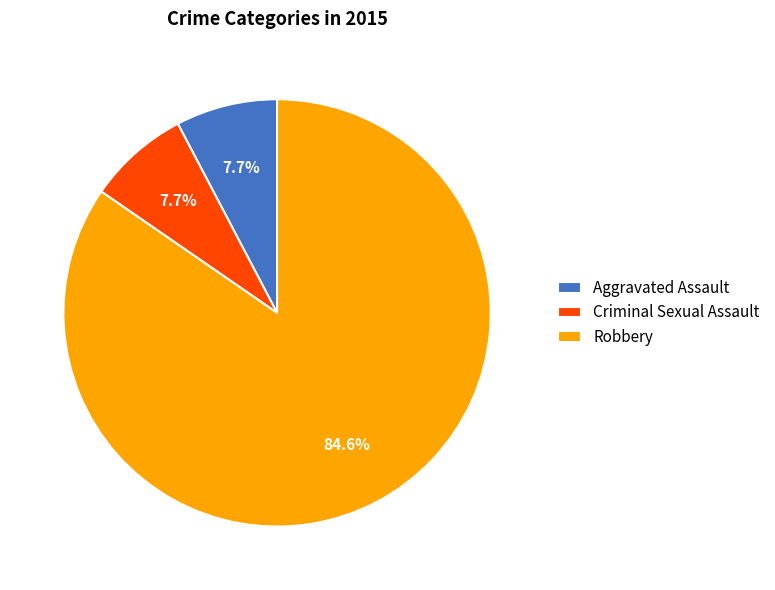

Between Aggravated Assault and Robbery, which is larger?

Robbery